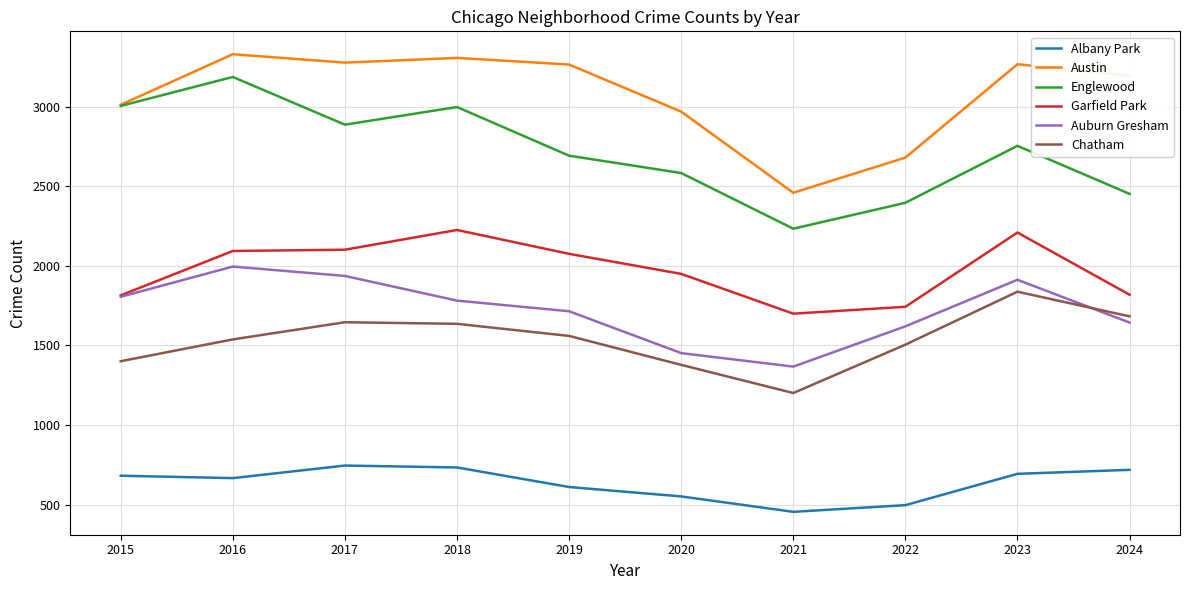

True or false: Albany Park has a value of 1096 at 2018.

False